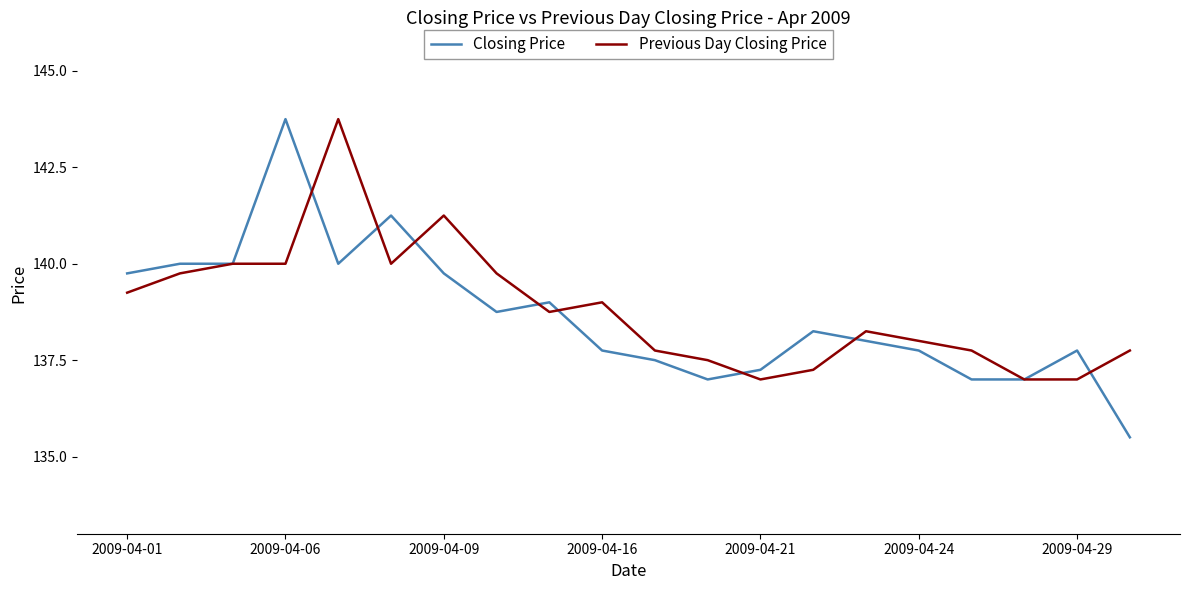

How many lines are shown in the chart?

2